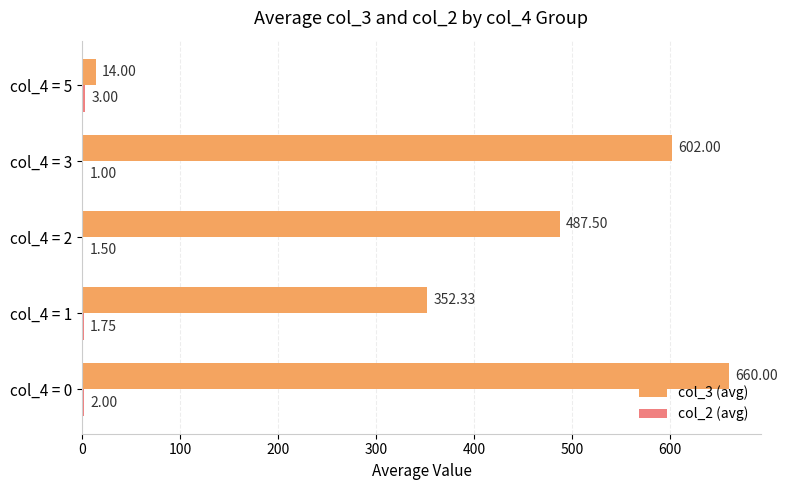

Which series has the largest range (max minus min)?

col_3 (avg)